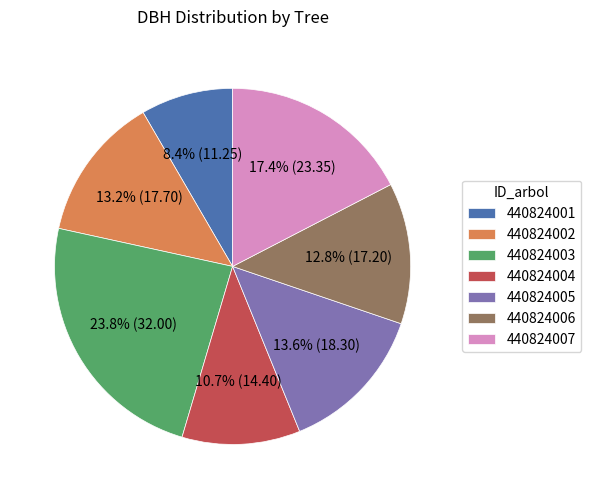

Is it true that 440824006 is 13% of the pie?

True